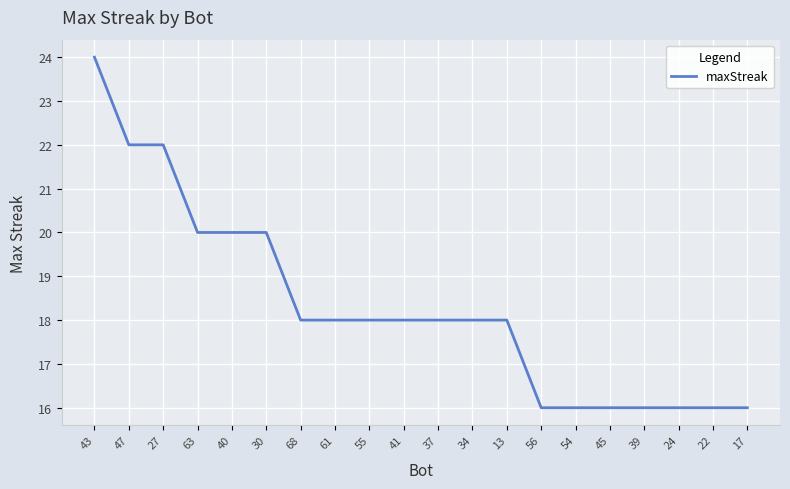

The value at 56 is 10. True or false?

False